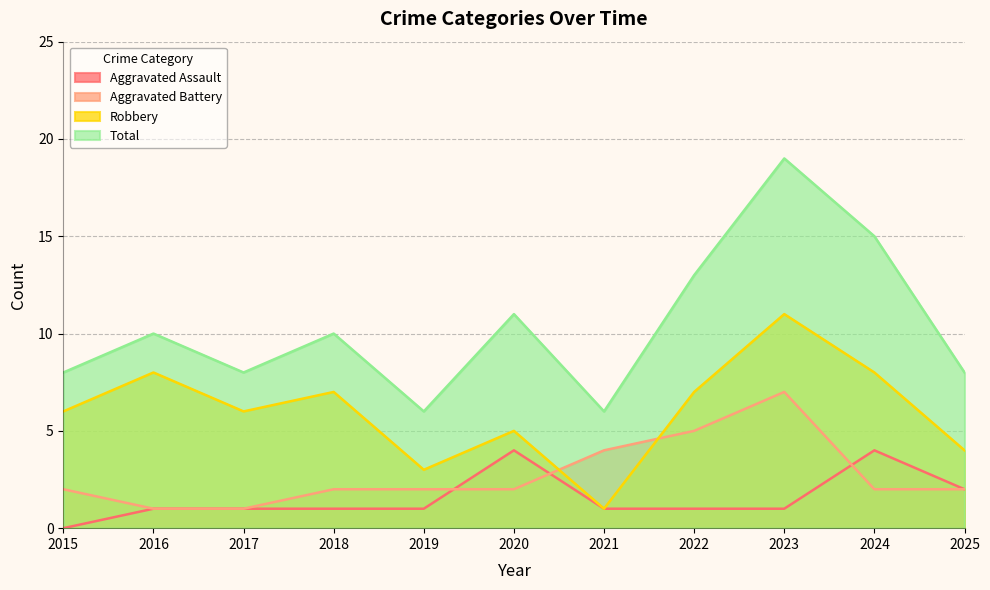

Where is Robbery nearest to the value 6?

2015